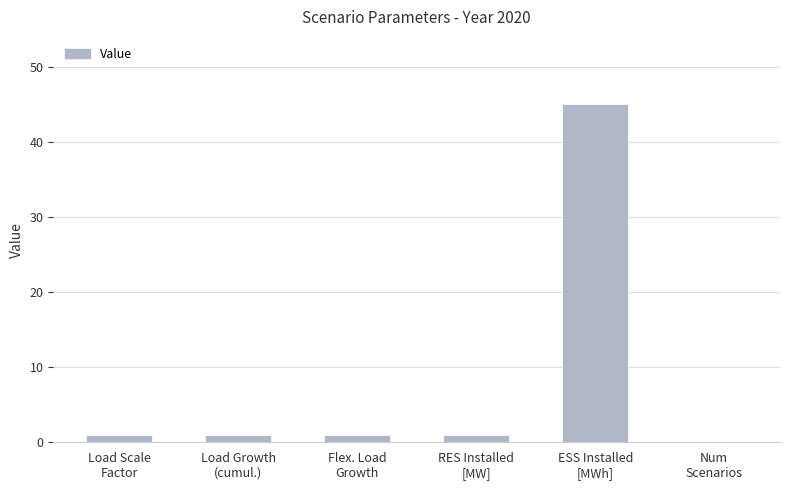

How many series are shown in this chart?

1